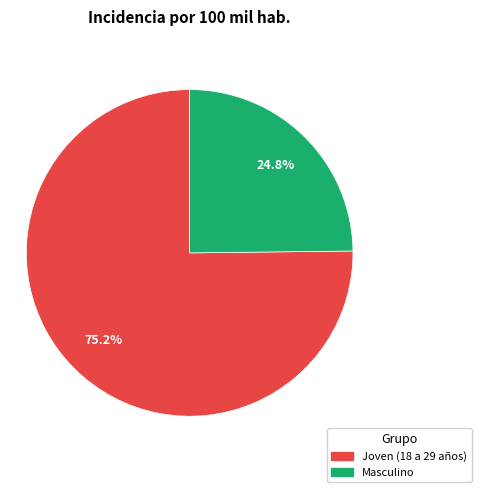

Is Masculino the majority of the pie?

No